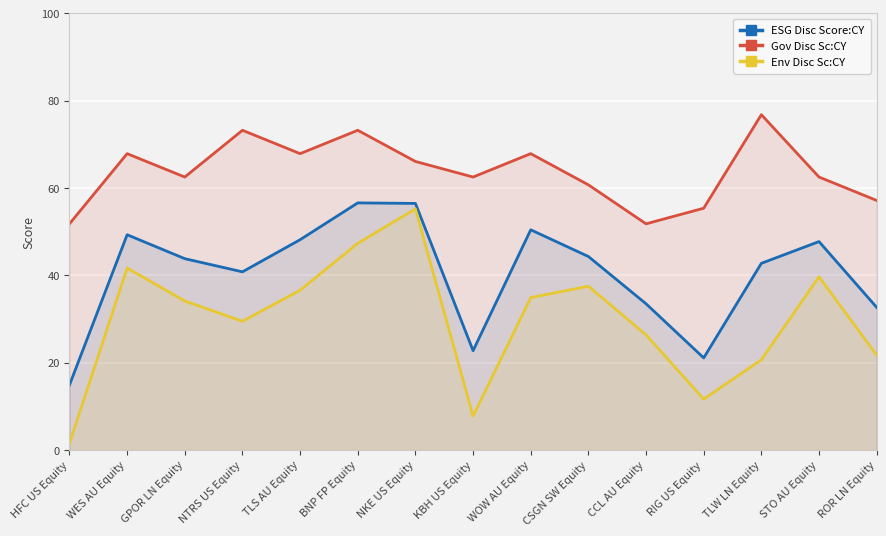

Between HFC US Equity and BNP FP Equity, which series saw the biggest shift?

Env Disc Sc:CY